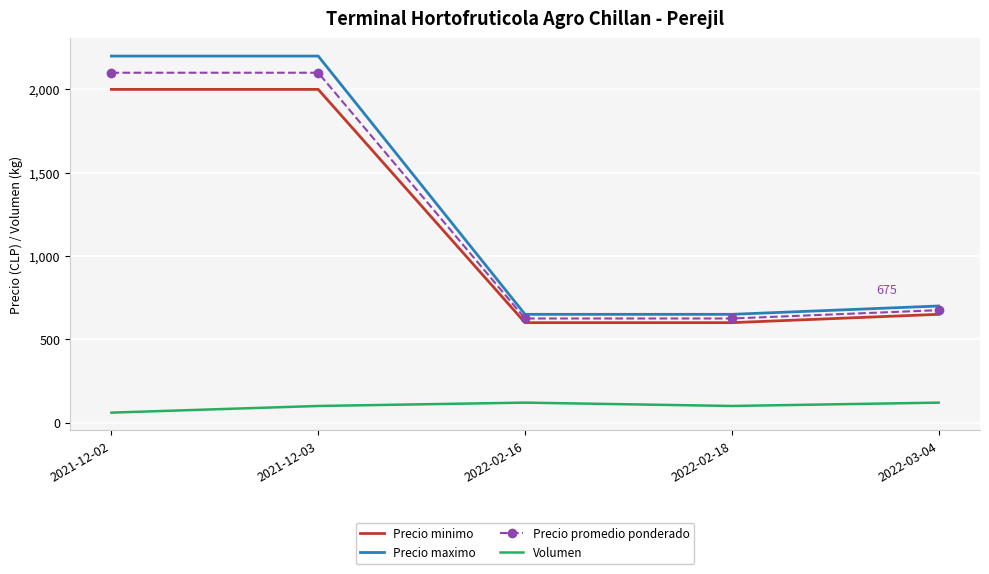

At which label does Precio maximo first exceed 700?

2021-12-02